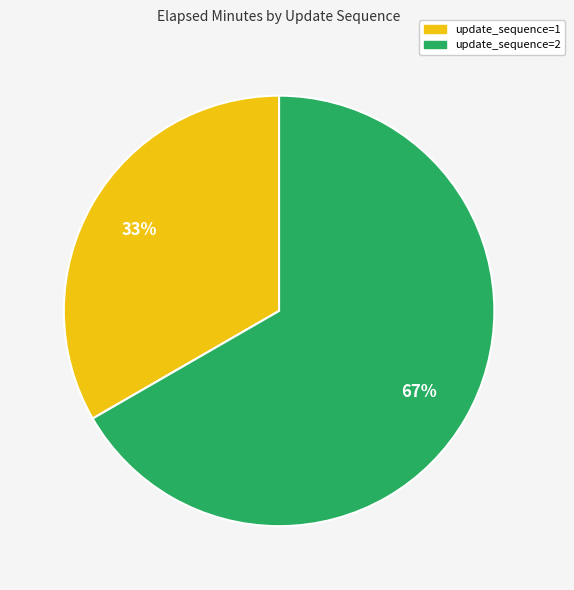

Is it true that update_sequence=1 is 45% of the pie?

False